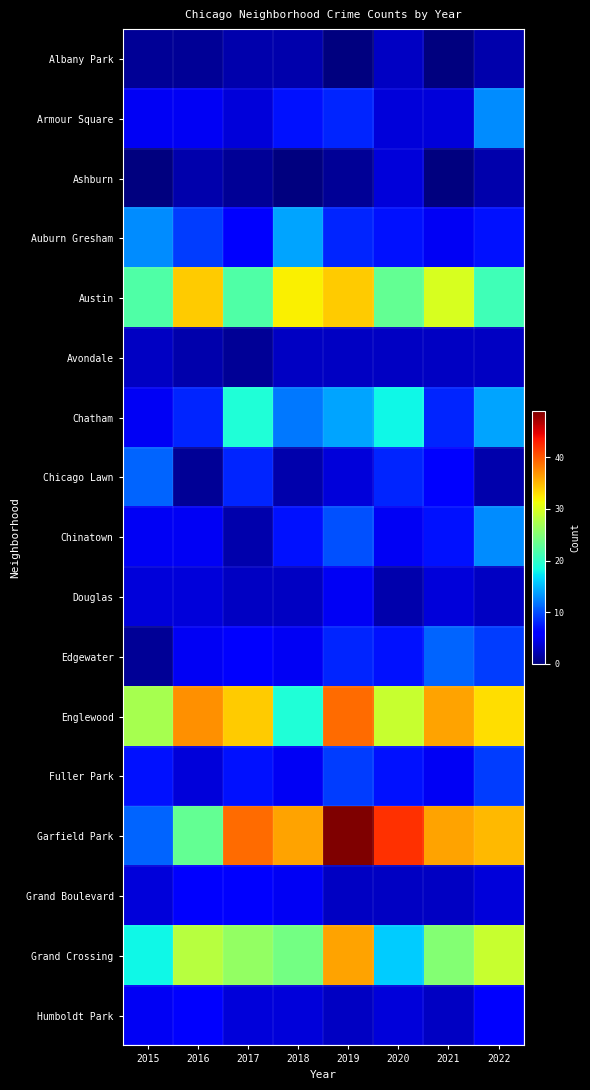

How many categories are shown in the chart?

8